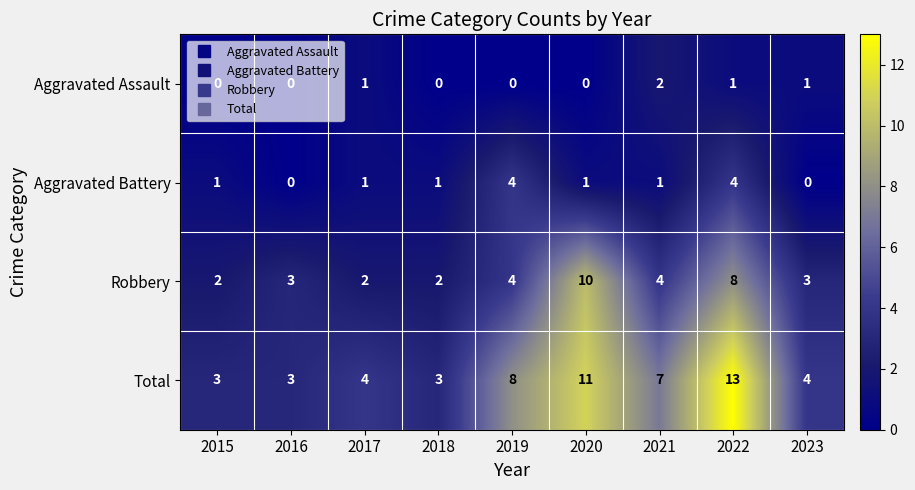

The value of Total at 2022 is 20. True or false?

False